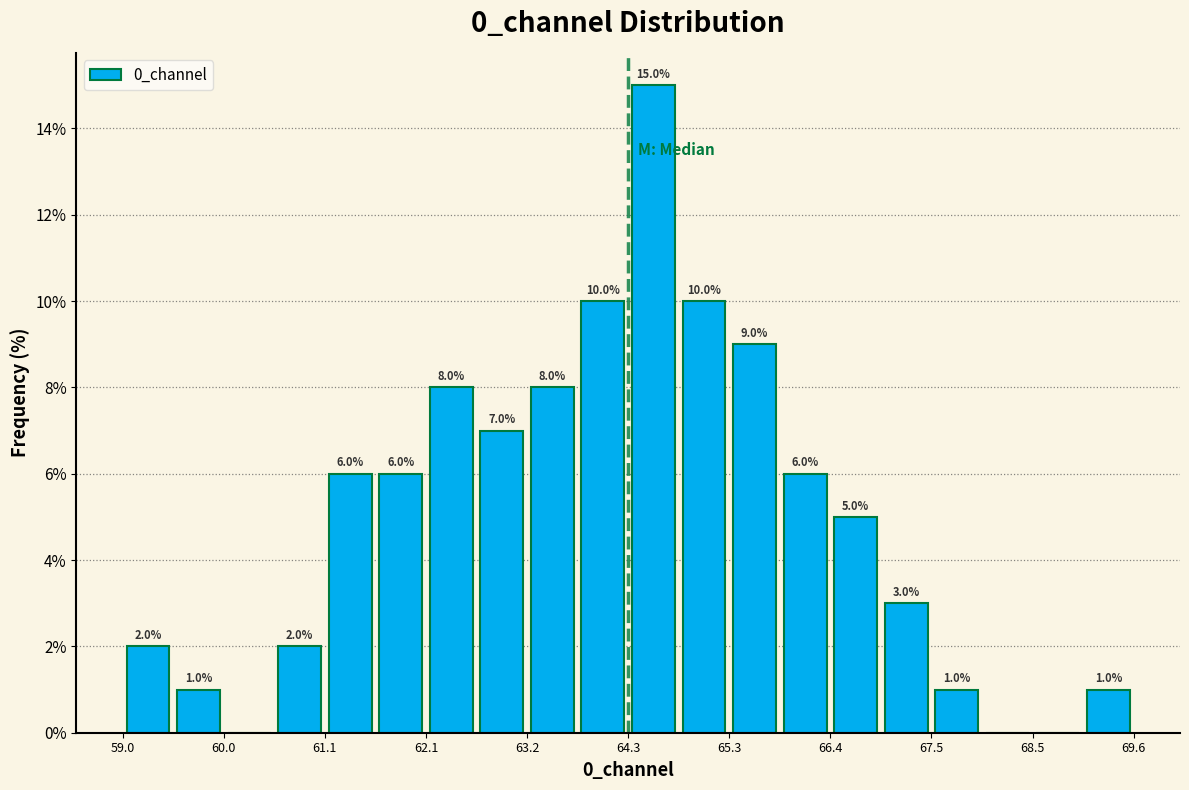

Read against the x-axis, roughly where is the centre of the tallest bar?

64.6